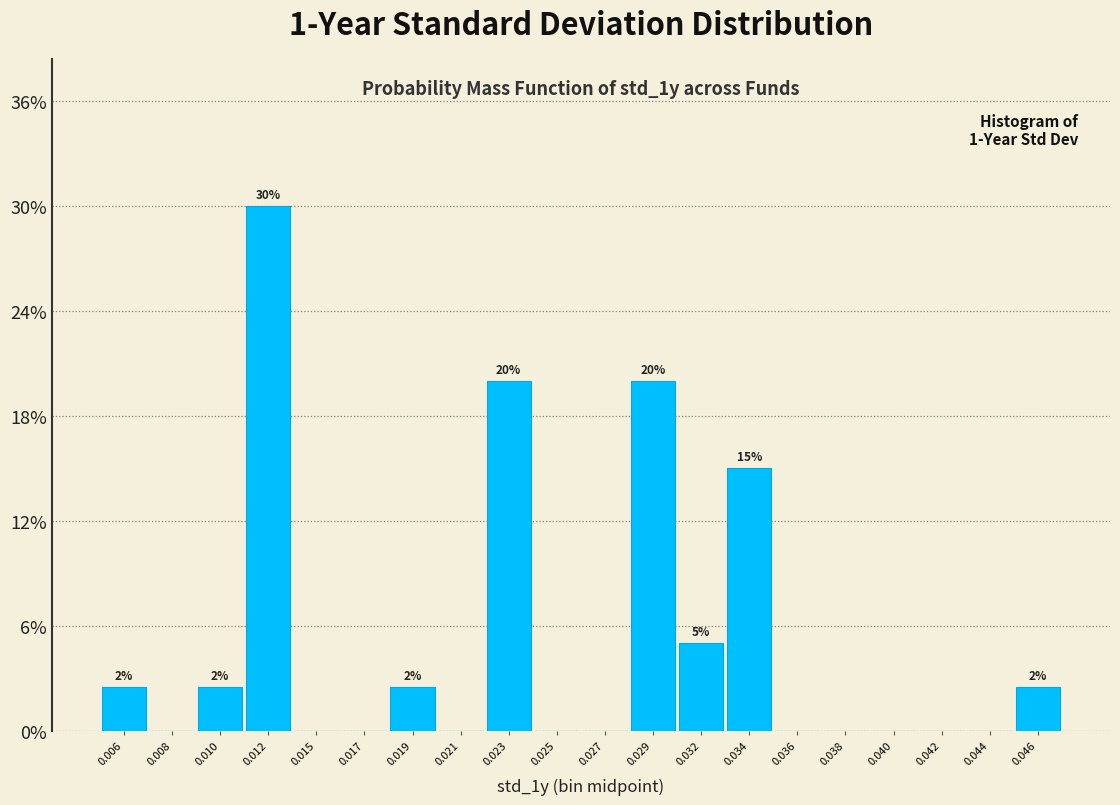

Reading left to right, list all the values displayed in this chart.

0.006=2.5	0.008=0.0	0.010=2.5	0.012=30.0	0.015=0.0	0.017=0.0	0.019=2.5	0.021=0.0	0.023=20.0	0.025=0.0	0.027=0.0	0.029=20.0	0.032=5.0	0.034=15.0	0.036=0.0	0.038=0.0	0.040=0.0	0.042=0.0	0.044=0.0	0.046=2.5